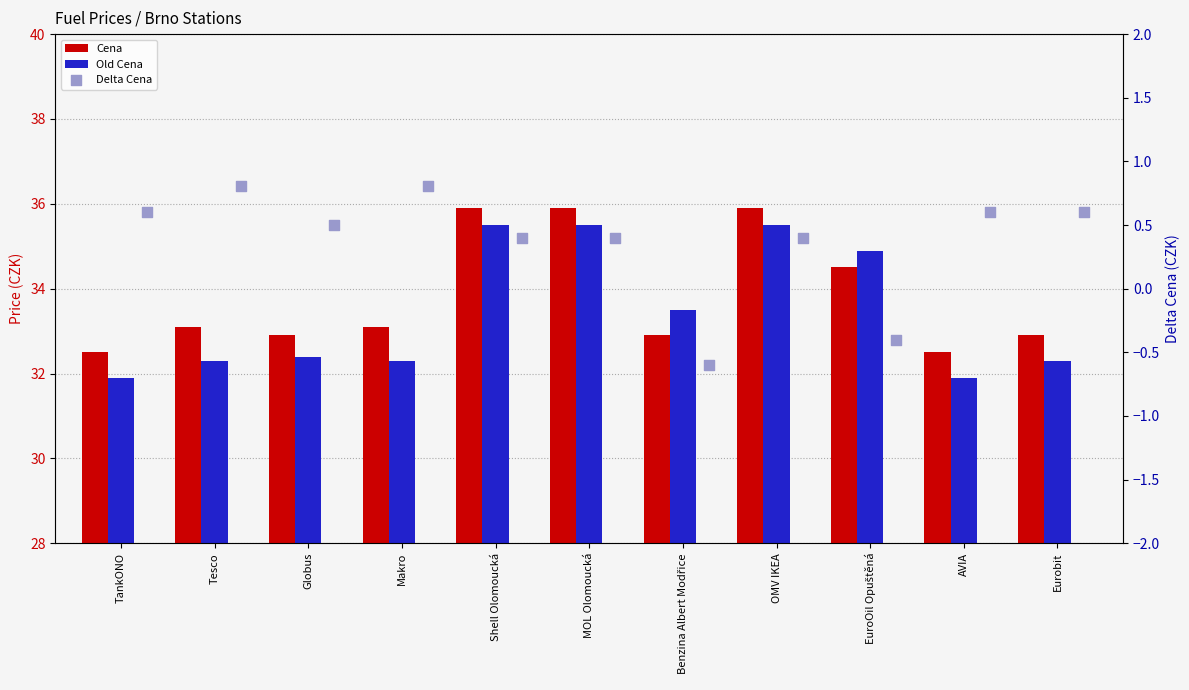

Which series contains the lowest Y value?

Delta Cena